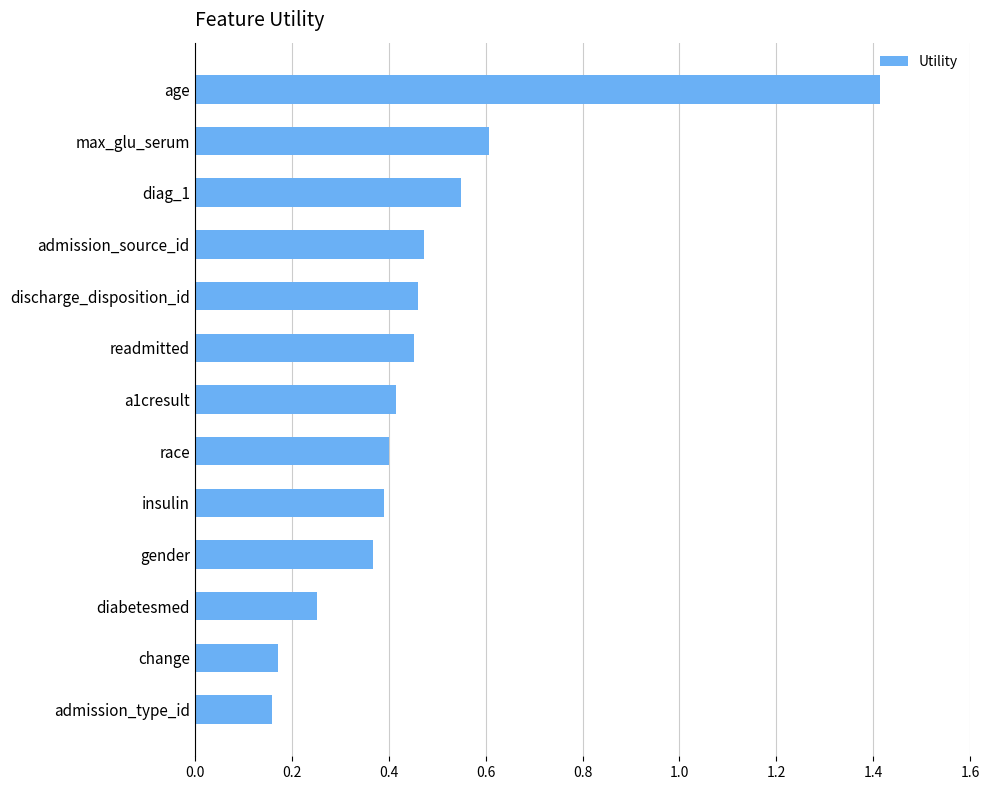

What is the difference between the maximum and second lowest values?

1.2